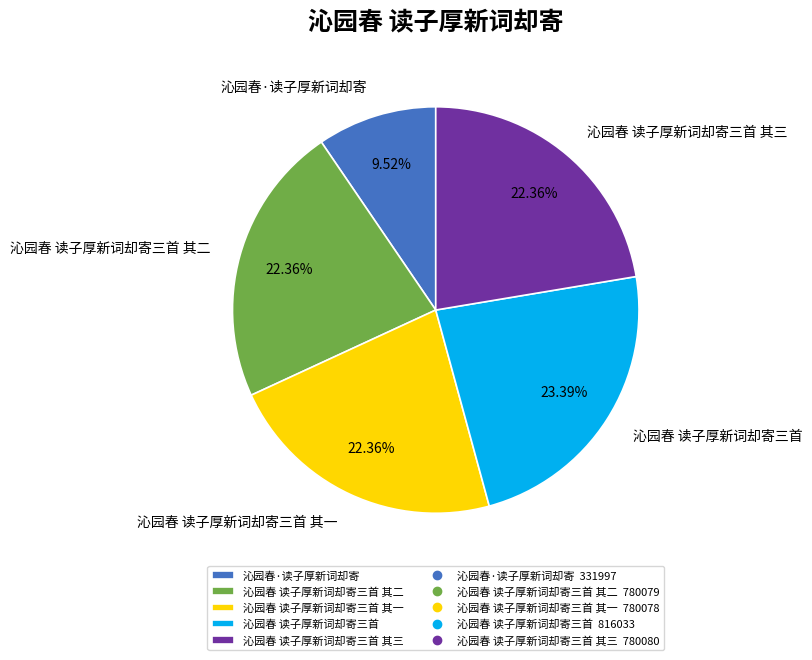

True or false: 沁园春·读子厚新词却寄 accounts for 1% of the total.

False